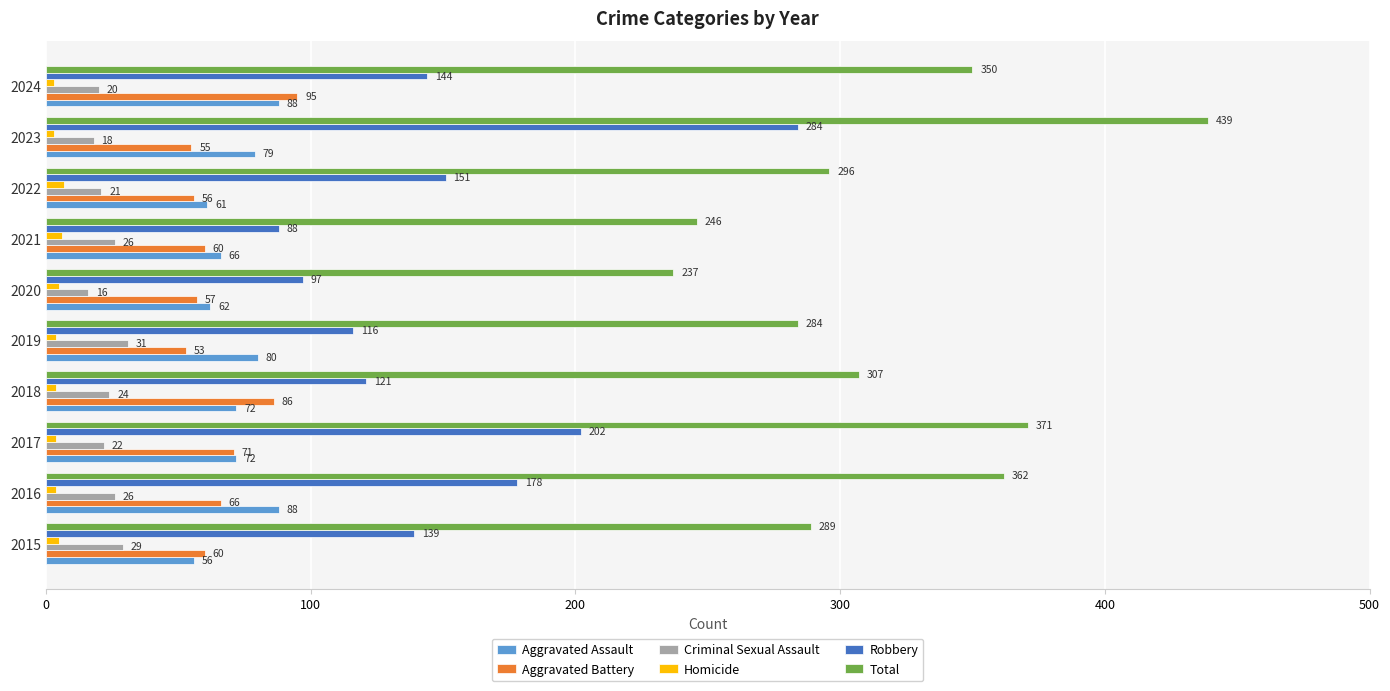

At 2016, list the series in order from largest to smallest.

Total, Robbery, Aggravated Assault, Aggravated Battery, Criminal Sexual Assault, Homicide